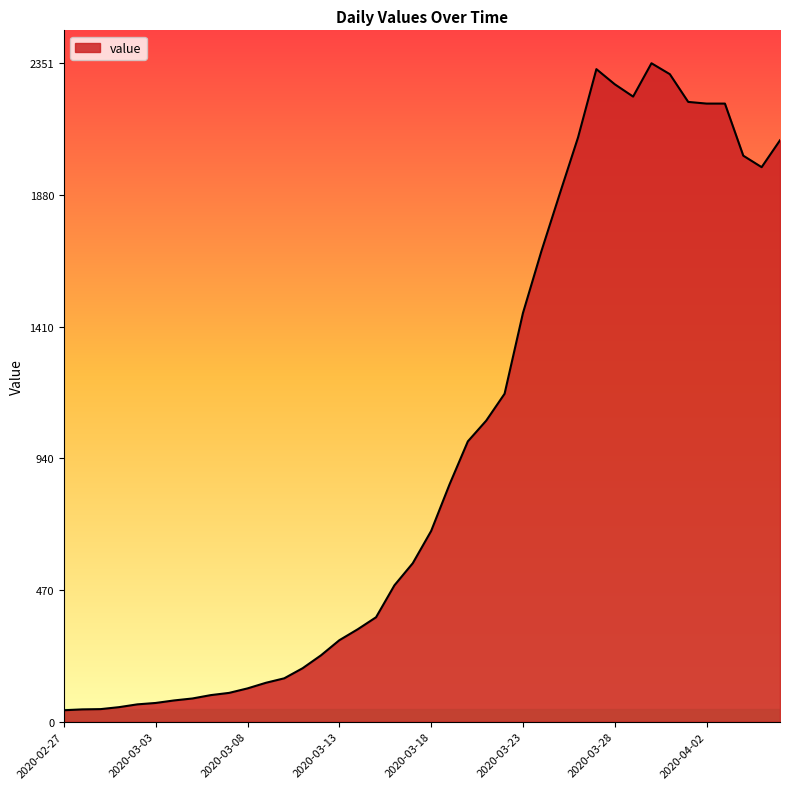

What is the difference between the maximum and minimum values?

2310